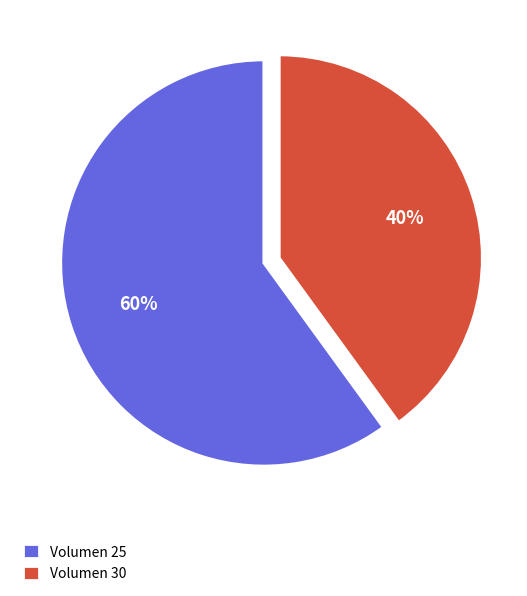

True or false: Volumen 25 accounts for 70% of the total.

False